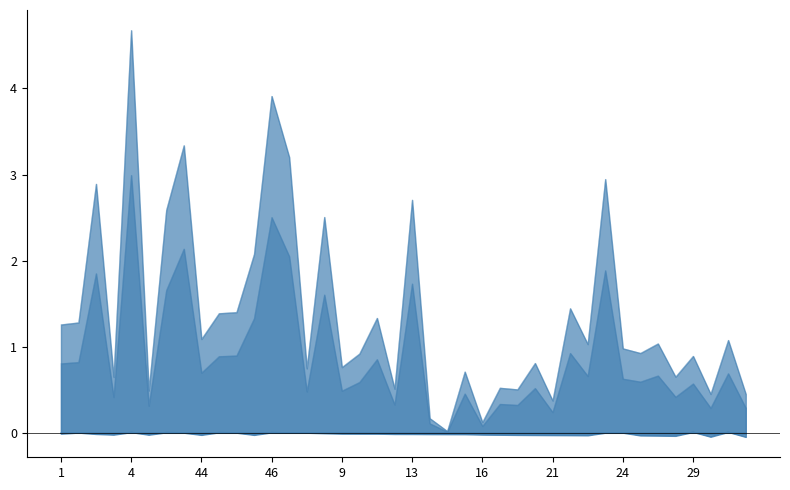

Which series changed the most between 44 and 23?

BR_R